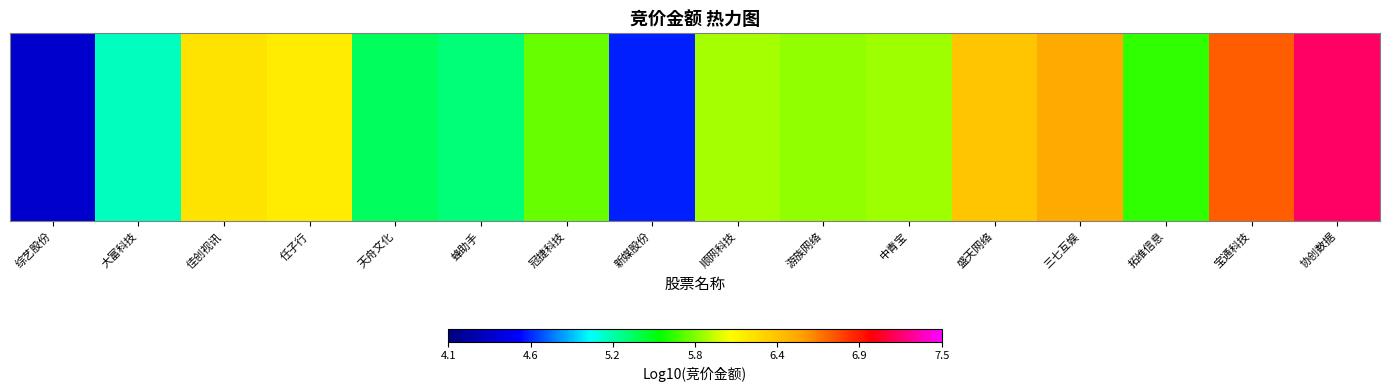

Is it true that the value at 游族网络 is 9.8?

False